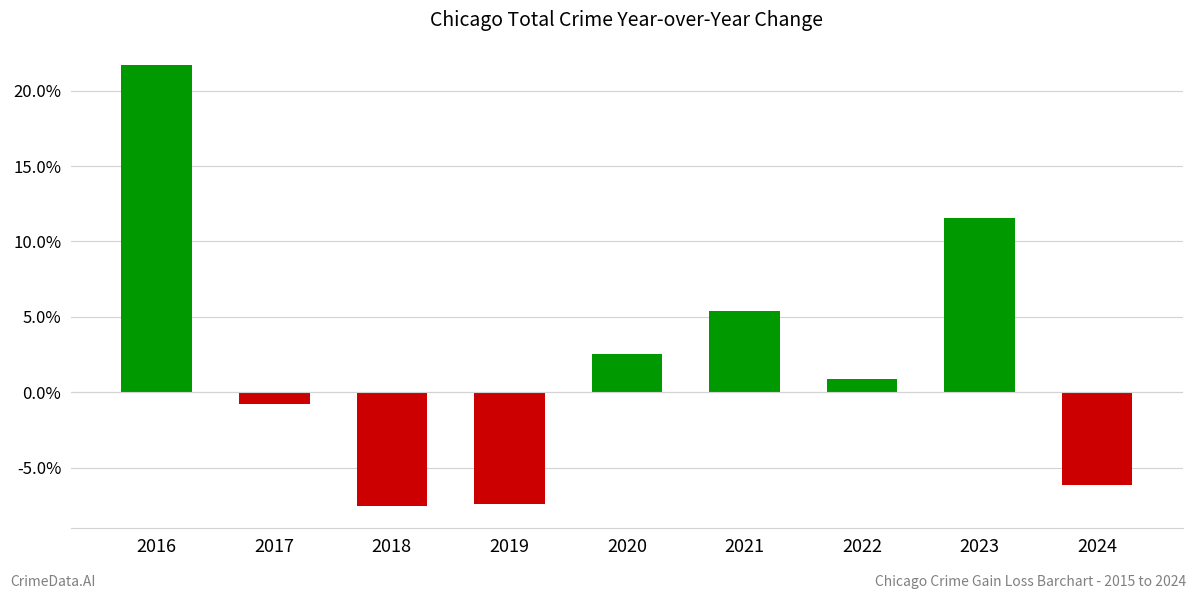

What is the sum of the values at 2020 and 2021?

7.9